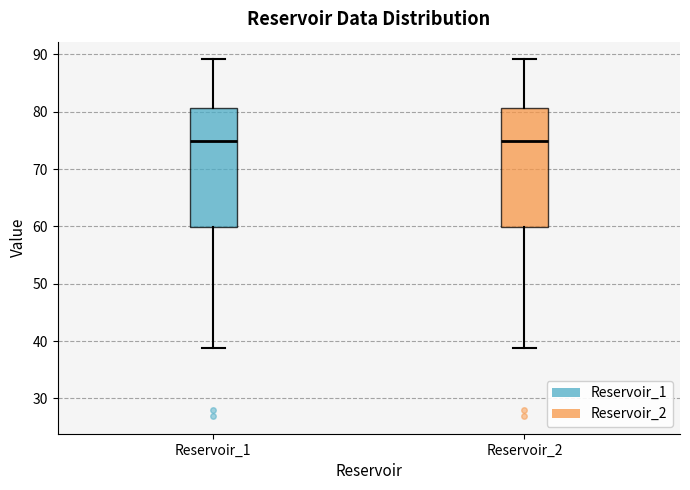

Reading left to right, read every box against the y-axis: the position of its median line, the range the box covers, and the ends of its whiskers. The values are not printed on the chart, so give them approximately, as read against the axis.

Reservoir_1: median 75, box 60 to 81, whiskers 39 to 89
Reservoir_2: median 75, box 60 to 81, whiskers 39 to 89